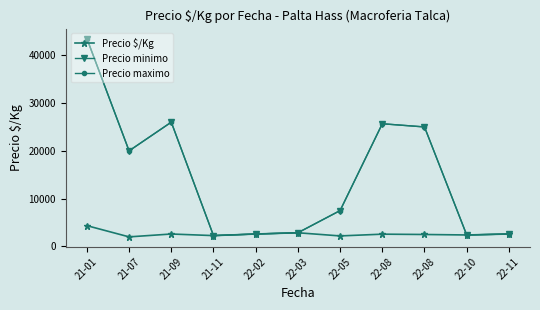

Which series has the largest total across all categories?

Precio minimo